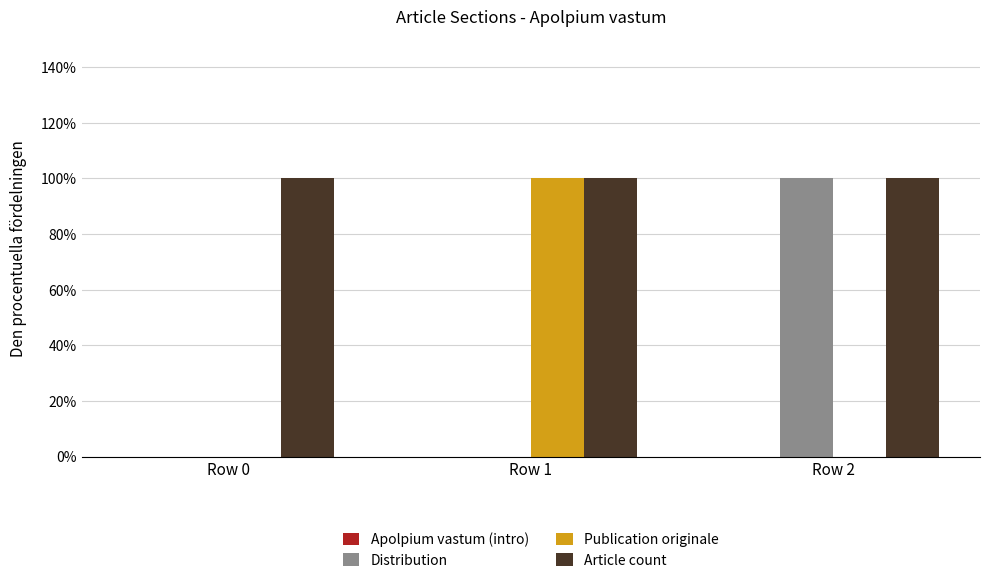

The Article count series shows 1 at Row 2. True or false?

False